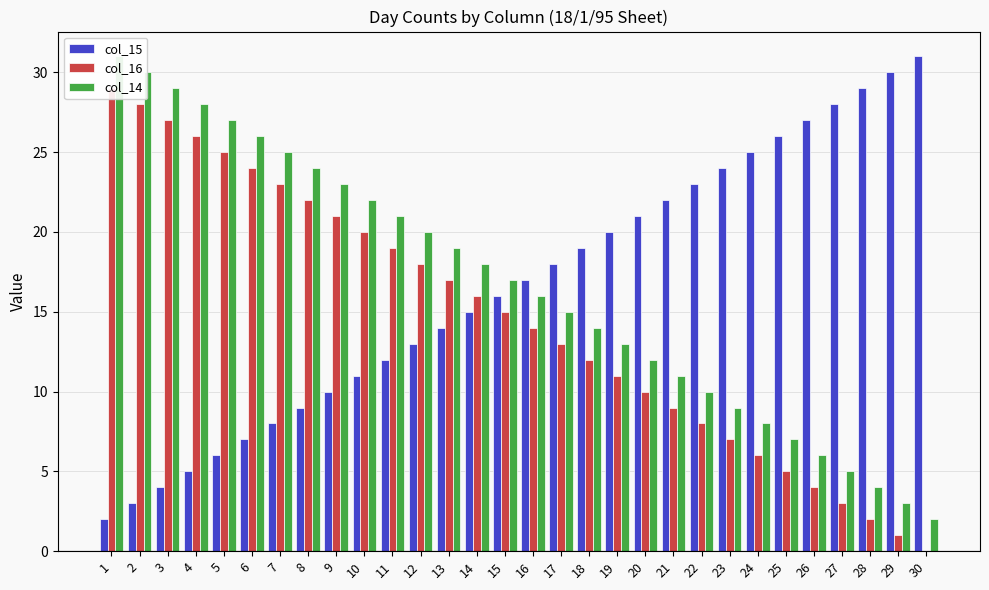

What is the difference between the col_15 values at 2 and 28?

26